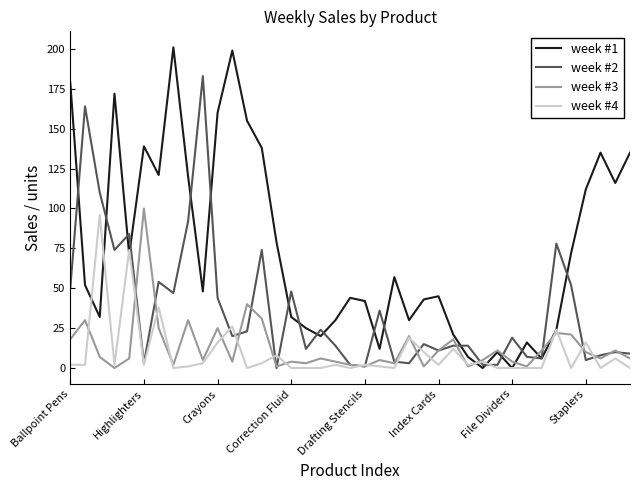

What is the greatest value displayed?

201